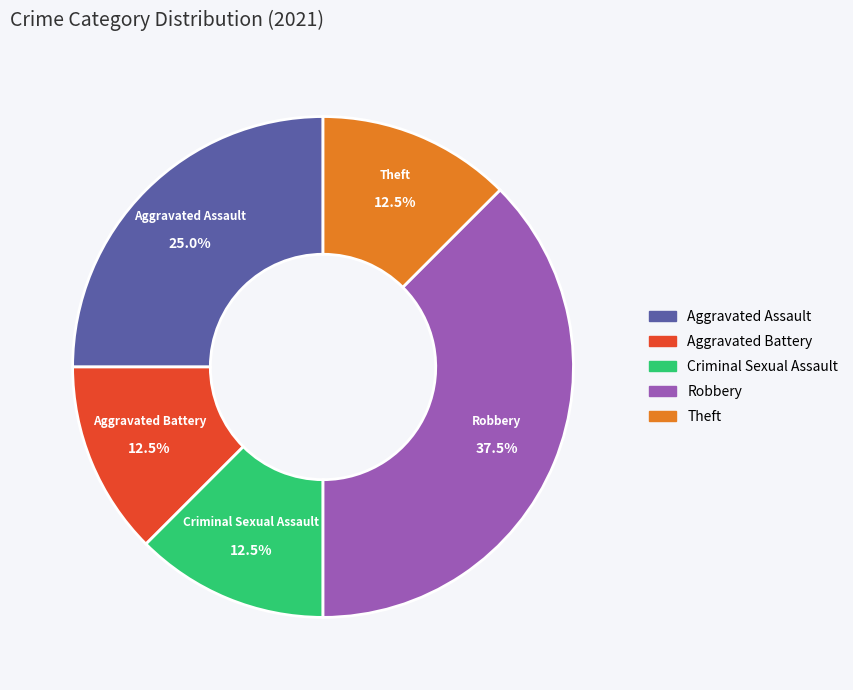

To the nearest percent, what is the average slice percentage?

20%